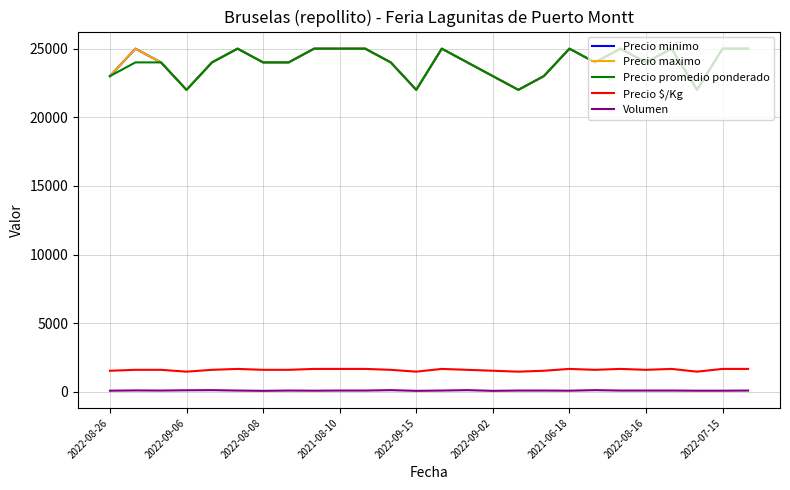

Does the chart display data point markers on the line(s)?

No